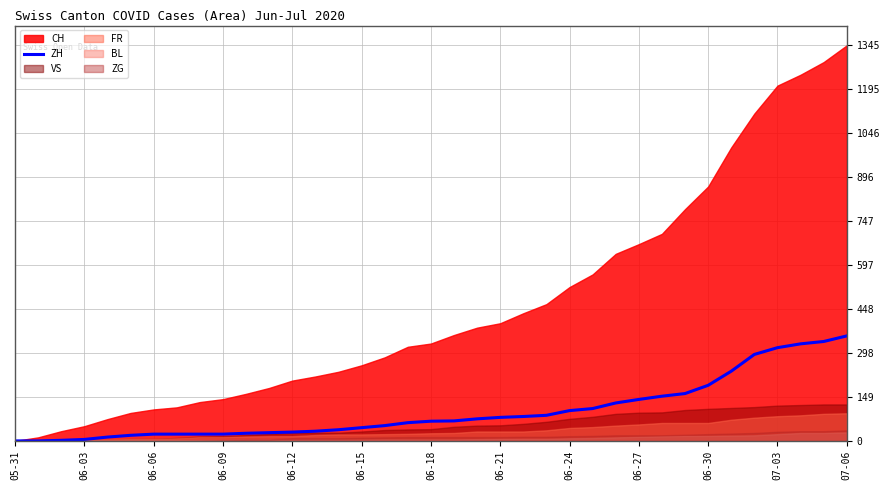

What is the maximum value for ZH?

357